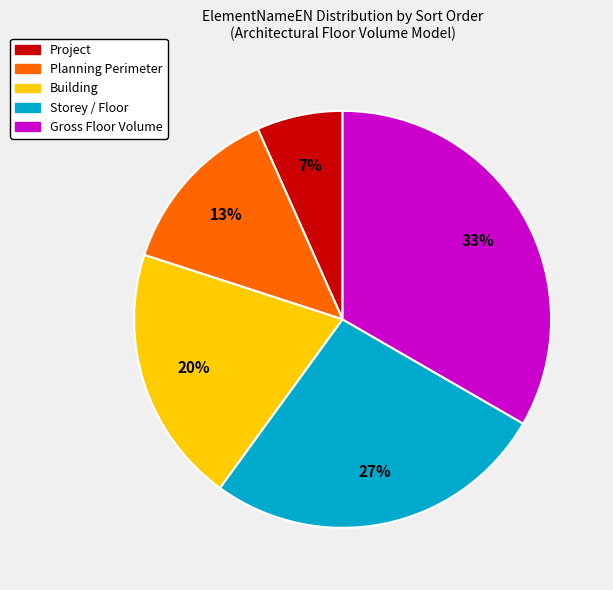

Is Building the majority of the pie?

No